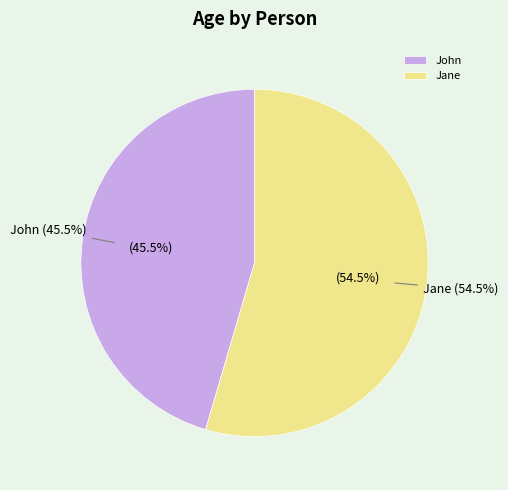

True or false: John accounts for 45% of the total.

True